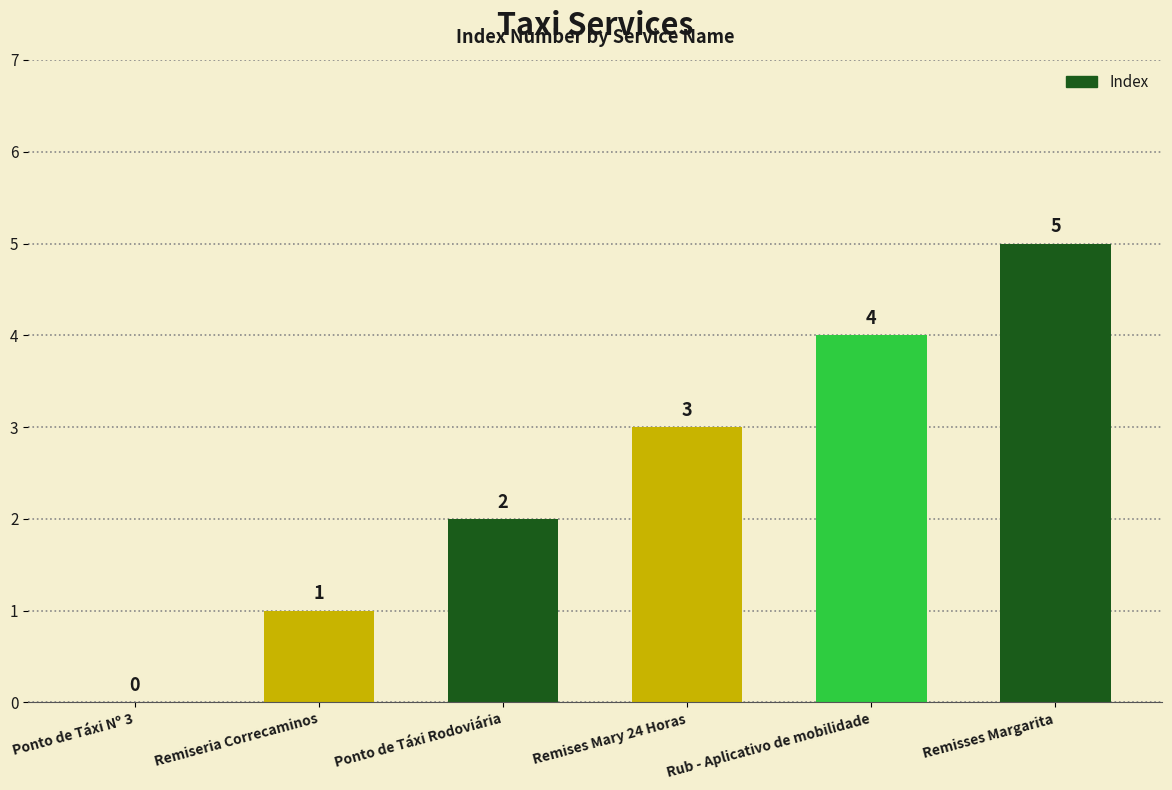

What is the change in value from Ponto de Táxi Rodoviária to Remises Mary 24 Horas?

+1